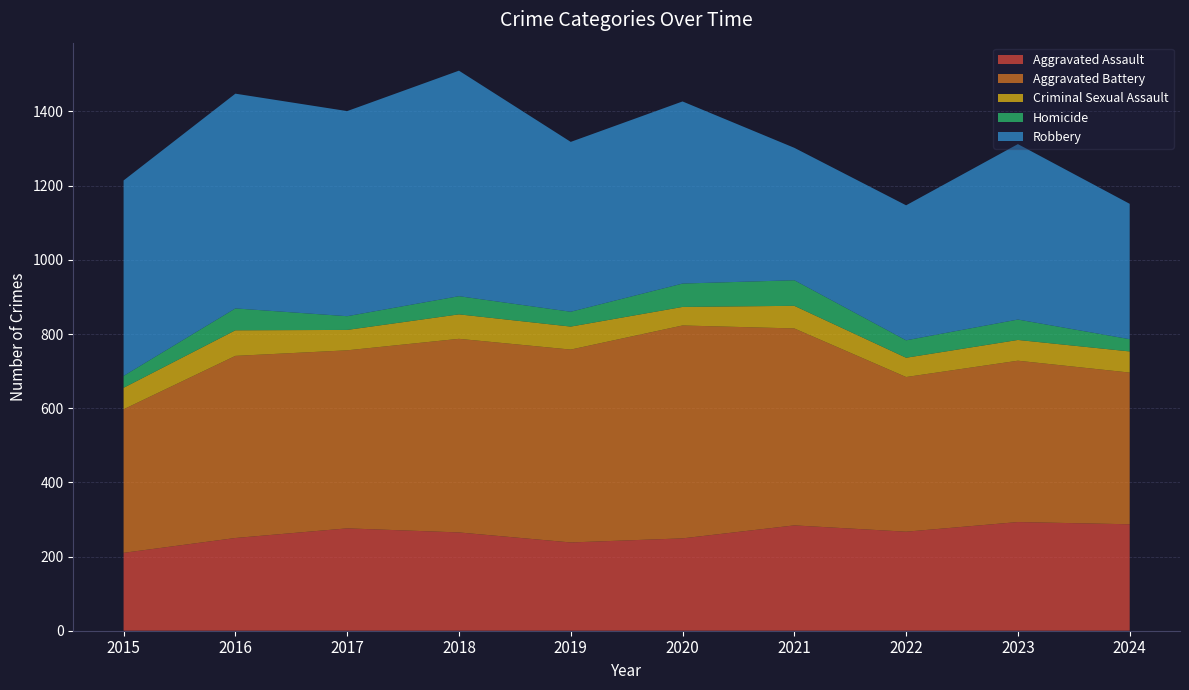

Reading left to right, transcribe all the data shown in this chart.

Aggravated Assault: 210	250	276	265	238	249	284	267	293	287
Aggravated Battery: 387	491	480	522	520	574	531	417	435	409
Criminal Sexual Assault: 58	69	55	66	62	50	61	52	56	57
Homicide: 32	59	37	49	40	63	69	47	55	33
Robbery: 527	579	553	608	458	491	357	364	473	365